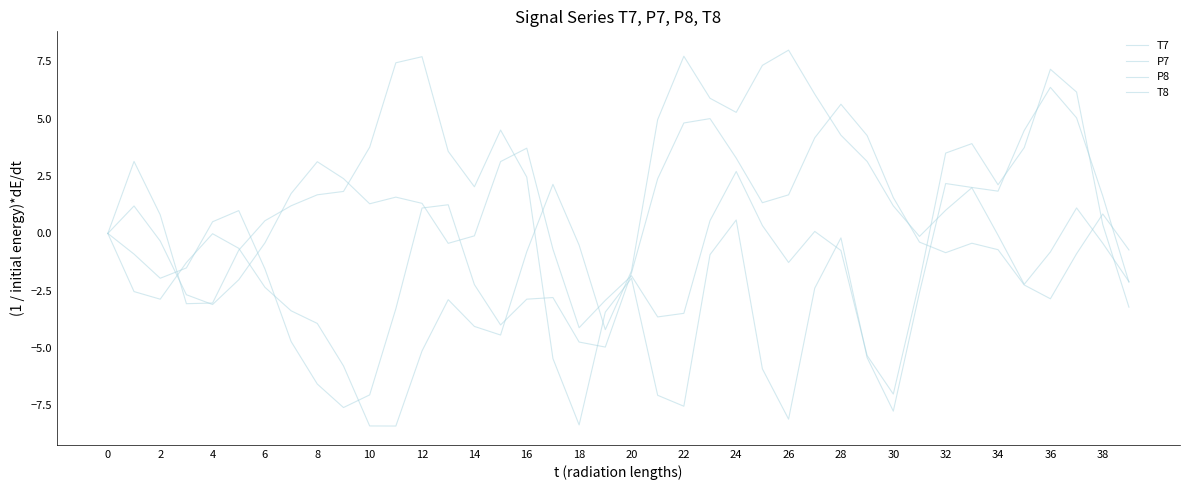

Reading right to left, extract all data points from this chart.

T7: -0.7	0.8	-0.9	-2.9	-2.2	-0.7	-0.4	-0.8	-0.4	1.6	4.3	5.6	4.2	1.7	1.3	3.3	5.0	4.8	2.4	-1.7	-5.0	-4.7	-2.8	-2.9	-4.0	-2.2	1.3	1.1	-3.3	-7.0	-7.6	-6.6	-4.7	-1.5	1.0	0.5	-1.5	-2.0	-0.9	0.0
P7: -2.1	-0.4	1.1	-0.8	-2.2	-0.1	2.0	1.0	-0.1	1.2	3.1	4.3	6.1	8.0	7.3	5.3	5.9	7.7	5.0	-1.6	-4.2	-0.5	2.1	-0.8	-4.4	-4.1	-2.9	-5.1	-8.4	-8.4	-5.8	-3.9	-3.4	-2.3	-0.6	-0.0	-1.3	-2.9	-2.5	-0.0
P8: -3.2	0.4	6.2	7.2	3.7	2.1	3.9	3.5	-2.1	-7.0	-5.3	-0.7	0.1	-1.3	0.3	2.7	0.6	-3.5	-3.6	-1.8	-2.9	-4.1	-0.7	3.7	3.1	-0.1	-0.4	1.3	1.6	1.3	2.4	3.1	1.7	-0.4	-2.0	-3.1	-2.7	-0.3	1.2	-0.0
T8: -2.1	1.6	5.0	6.4	4.5	1.8	2.0	2.2	-2.6	-7.7	-5.4	-0.2	-2.4	-8.1	-5.9	0.6	-0.9	-7.5	-7.1	-2.0	-3.4	-8.4	-5.5	2.5	4.5	2.0	3.6	7.7	7.4	3.8	1.8	1.7	1.2	0.6	-0.7	-3.0	-3.1	0.8	3.1	0.0